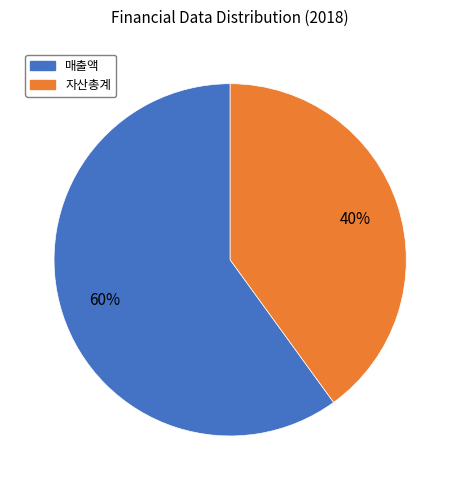

How many segments does this pie chart have?

2